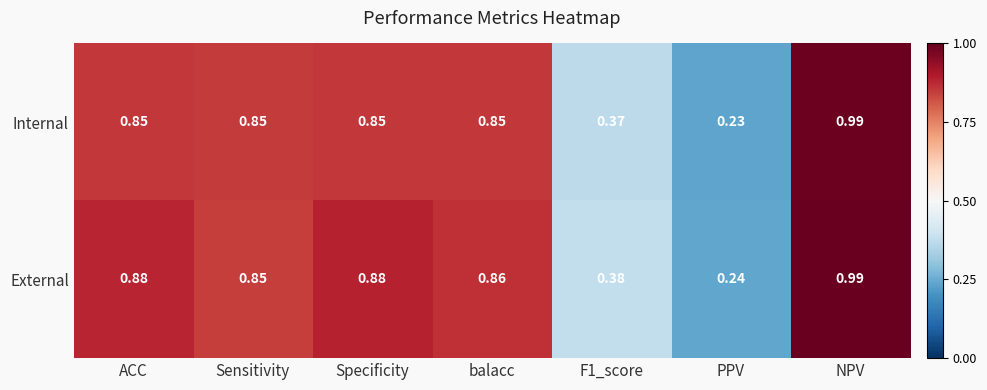

How many series are shown in this chart?

2